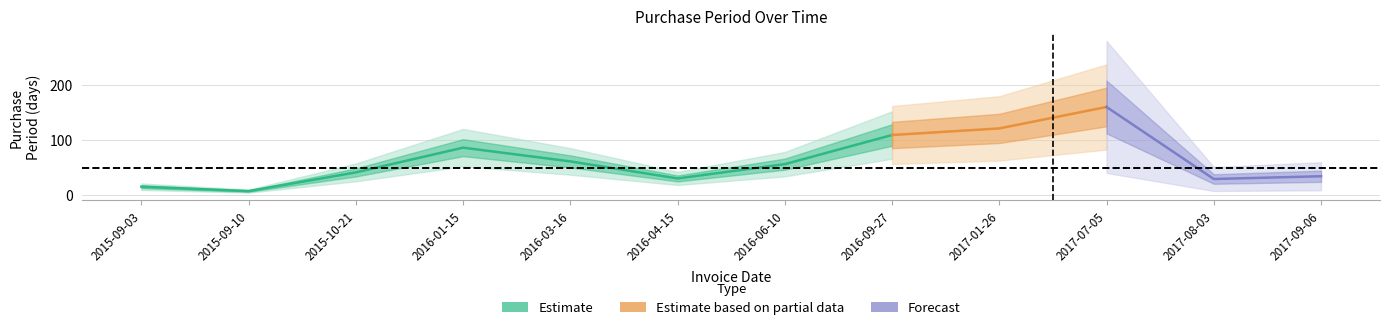

What is the average value?

62